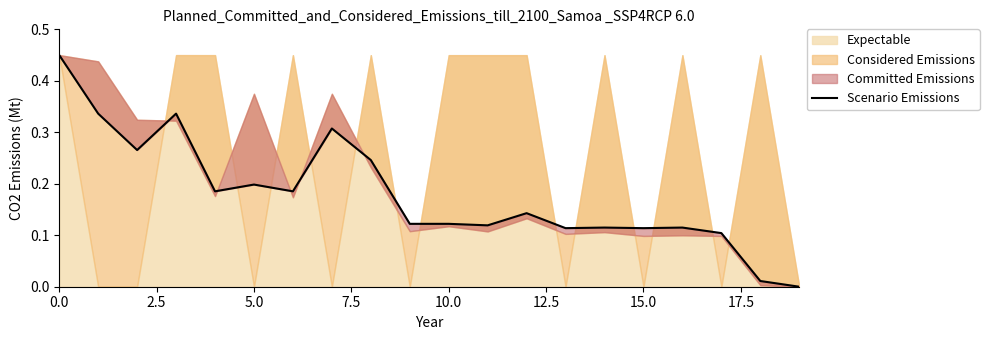

What is the change in value from 0.0 to 18?

-0.4